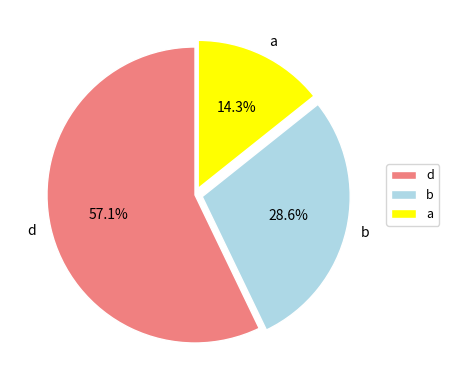

The a slice represents 6% of the pie. True or false?

False